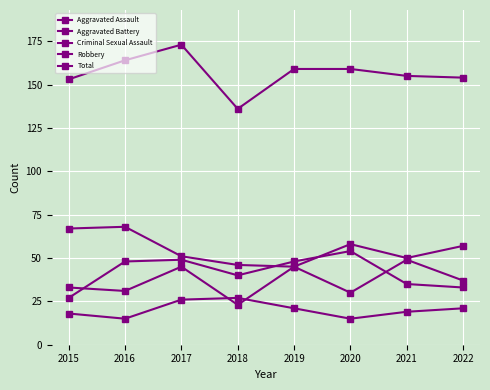

What is the total value across all series at 2017?

344